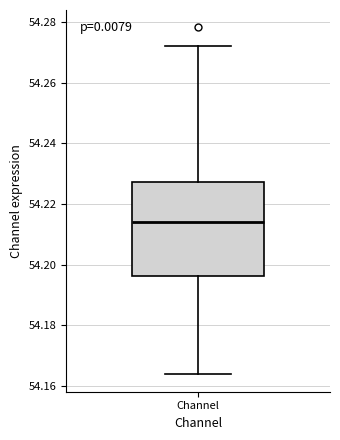

Where does the lower whisker of the box for Channel end on the y-axis? The values are not printed on the chart, so give them approximately, as read against the axis.

54.164